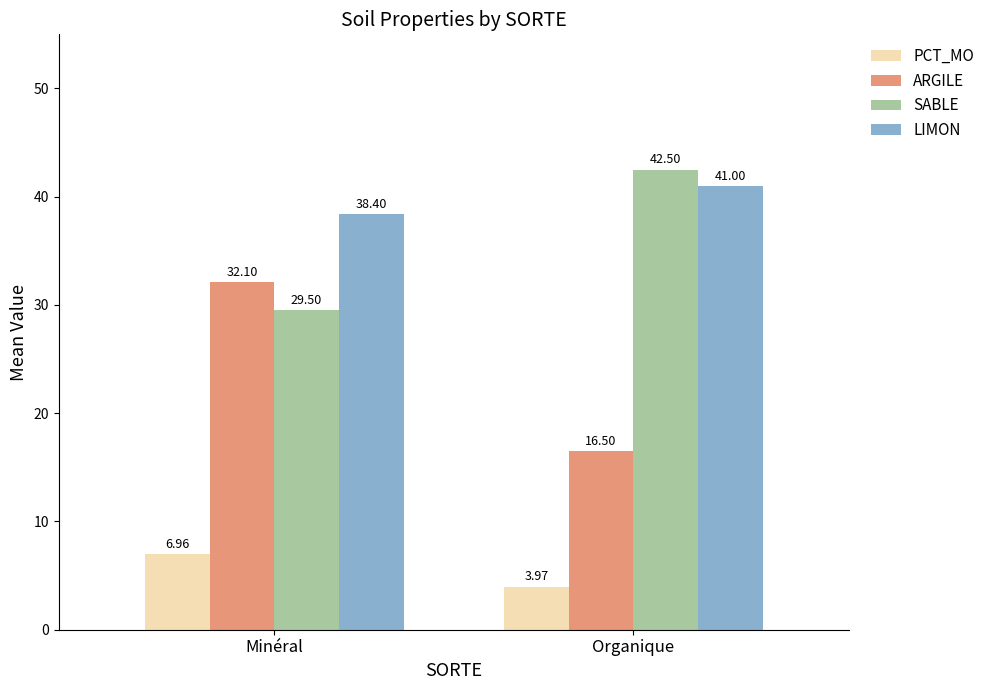

At Organique, list the series in order from smallest to largest.

PCT_MO, ARGILE, LIMON, SABLE